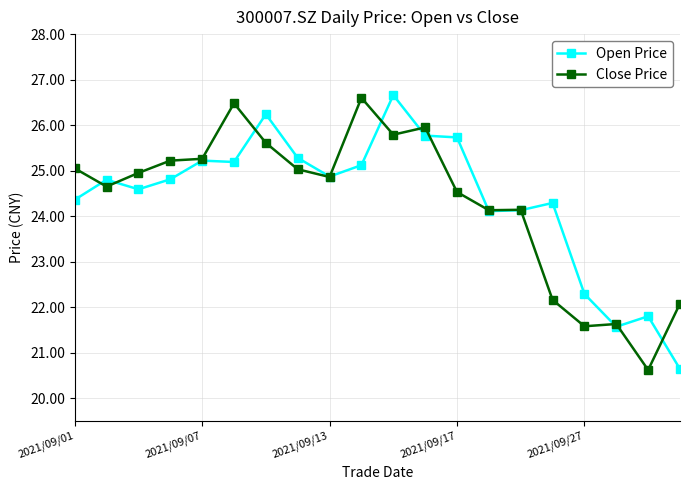

What is the average value of the Open Price series?

24.4